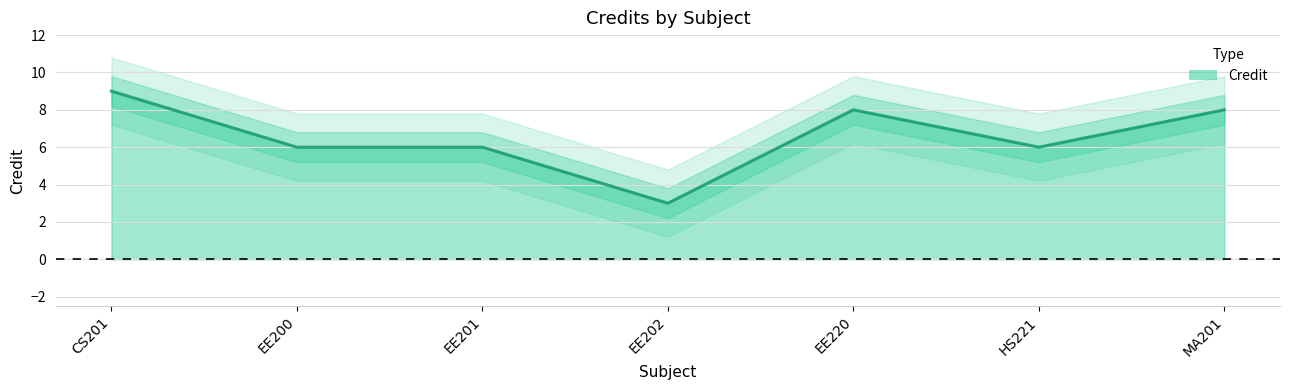

What is the difference between the maximum and minimum values?

6